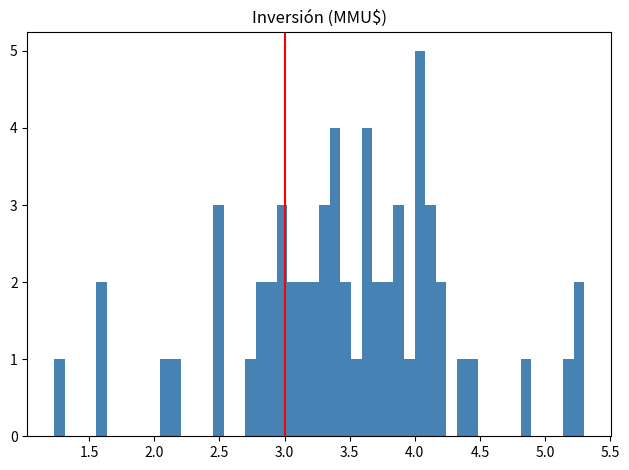

Read against the x-axis, roughly where is the centre of the tallest bar?

4.05